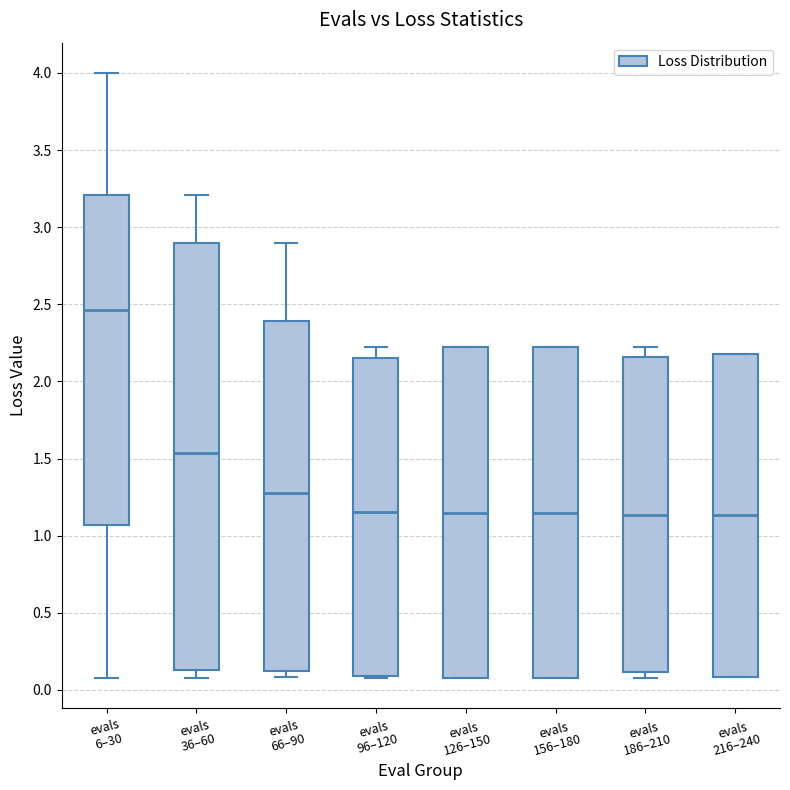

Reading left to right, read every box against the y-axis: the position of its median line, the range the box covers, and the ends of its whiskers. The values are not printed on the chart, so give them approximately, as read against the axis.

evals 6–30: median 2.45, box 1.05 to 3.20, whiskers 0.10 to 4.00
evals 36–60: median 1.55, box 0.15 to 2.90, whiskers 0.10 to 3.20
evals 66–90: median 1.30, box 0.10 to 2.40, whiskers 0.10 (just below the box's lower edge) to 2.90
evals 96–120: median 1.15, box 0.10 to 2.15, whiskers 0.10 to 2.20
evals 126–150: median 1.15, box 0.10 to 2.20, whiskers 0.10 to 2.20
evals 156–180: median 1.15, box 0.10 to 2.20, whiskers 0.10 to 2.20
evals 186–210: median 1.15, box 0.10 to 2.15, whiskers 0.10 (just below the box's lower edge) to 2.20
evals 216–240: median 1.15, box 0.10 to 2.20, whiskers 0.10 to 2.20